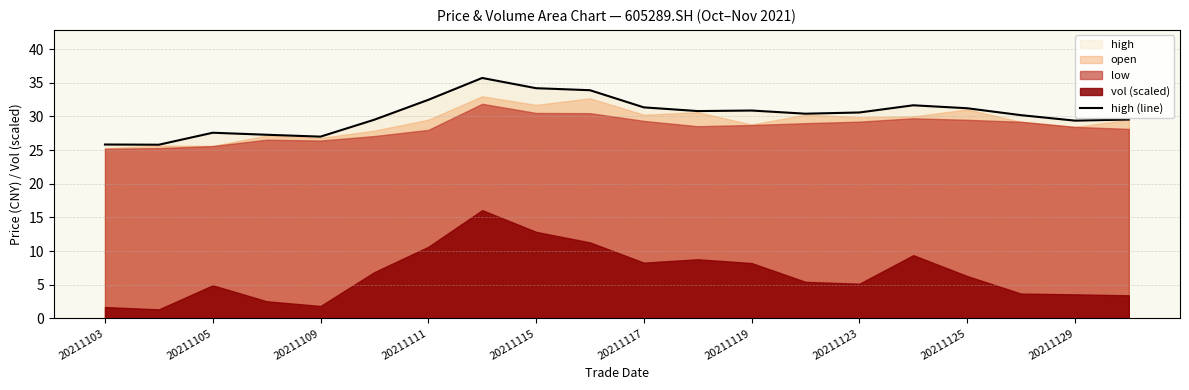

Is it true that high (line) equals 46.5 at 20211117?

False